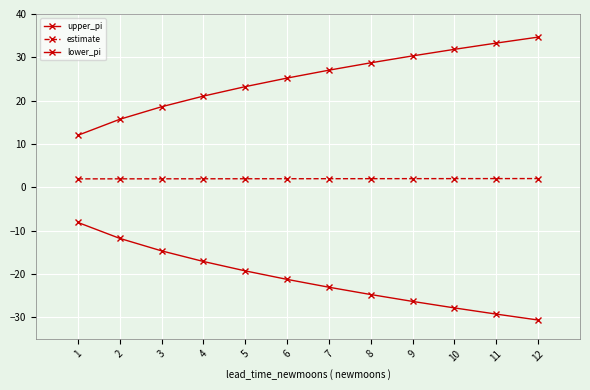

What is the value of the upper_pi point at the 3rd from the left?

18.6